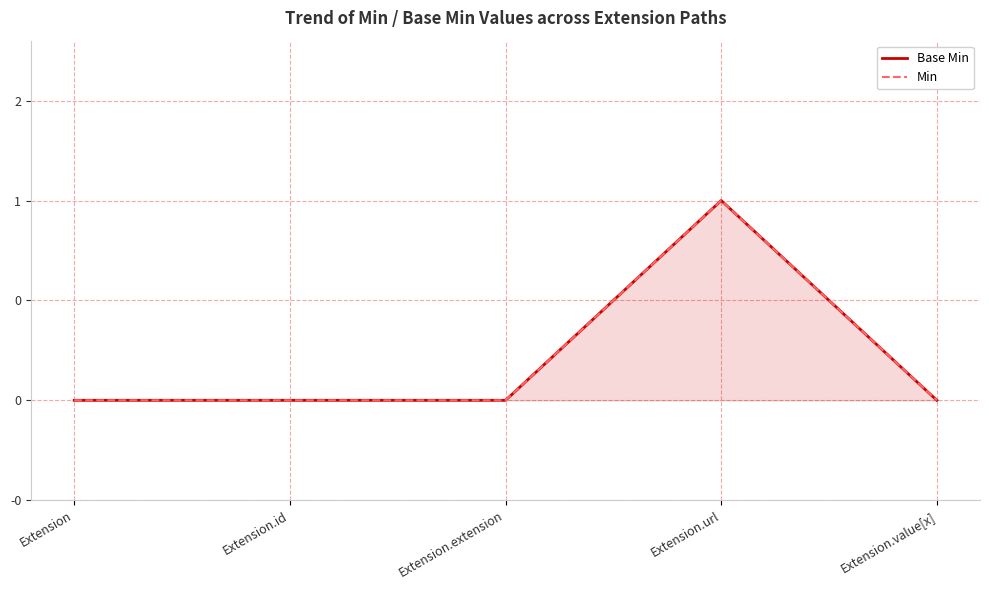

Which series has the largest total across all categories?

Base Min